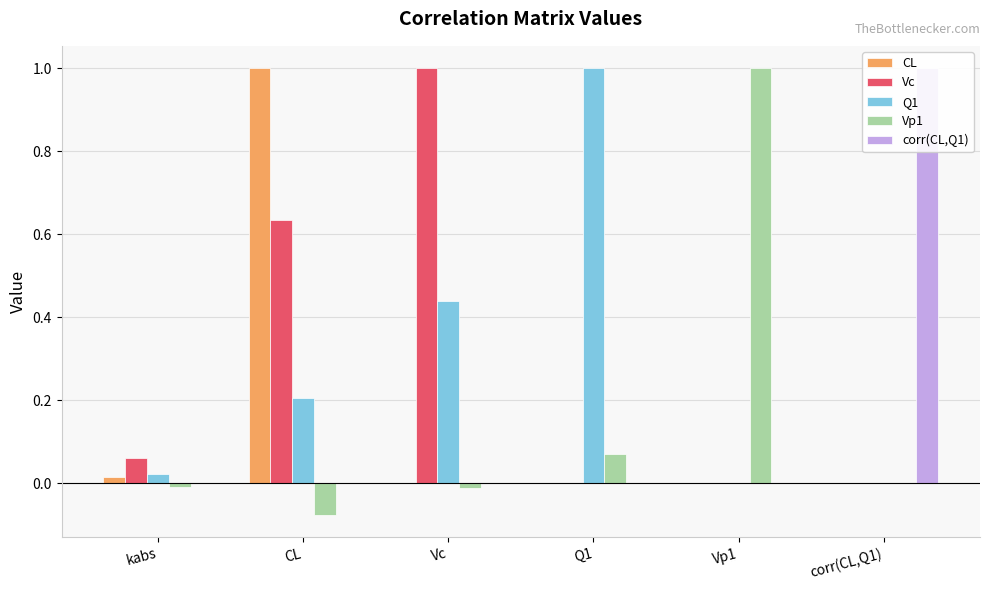

Which series has the widest spread of values?

Vp1